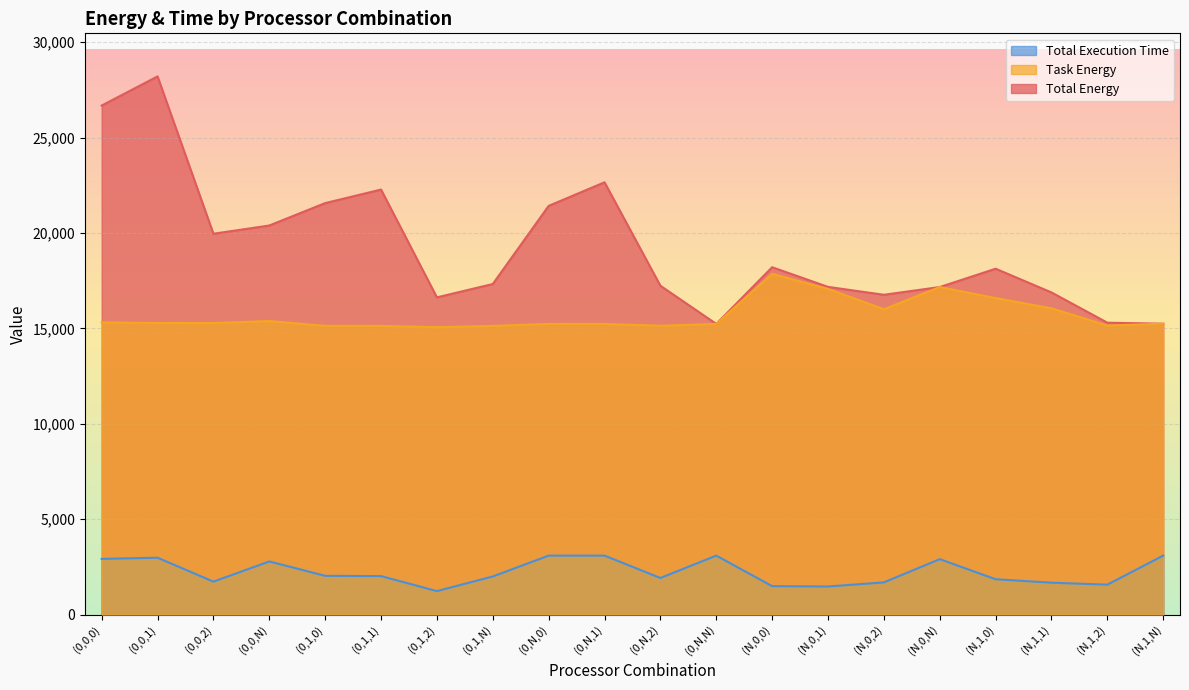

The value of Task Energy at (0,N,1) is 4251.0. True or false?

False